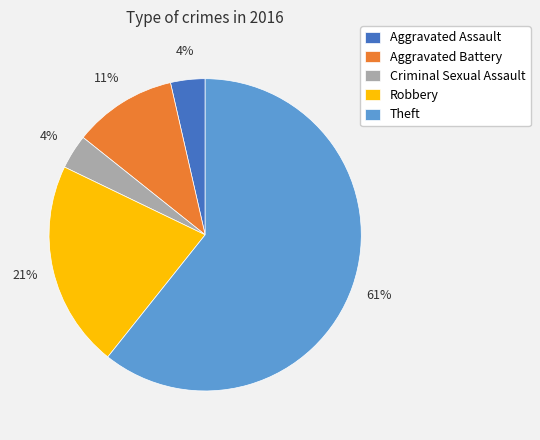

Which slice is the largest?

Theft